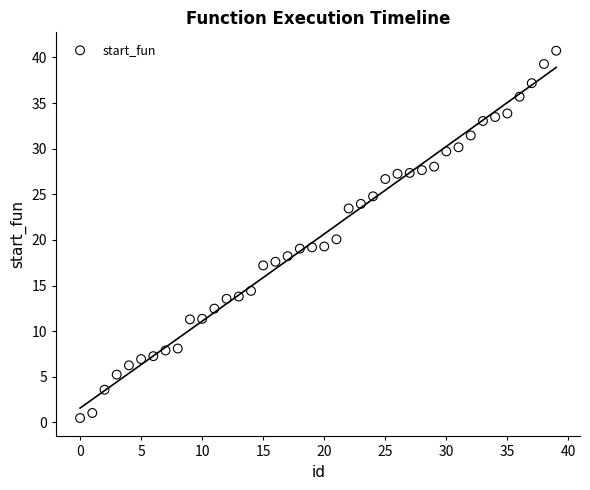

What is the range of Y values (max minus min)?

40.3